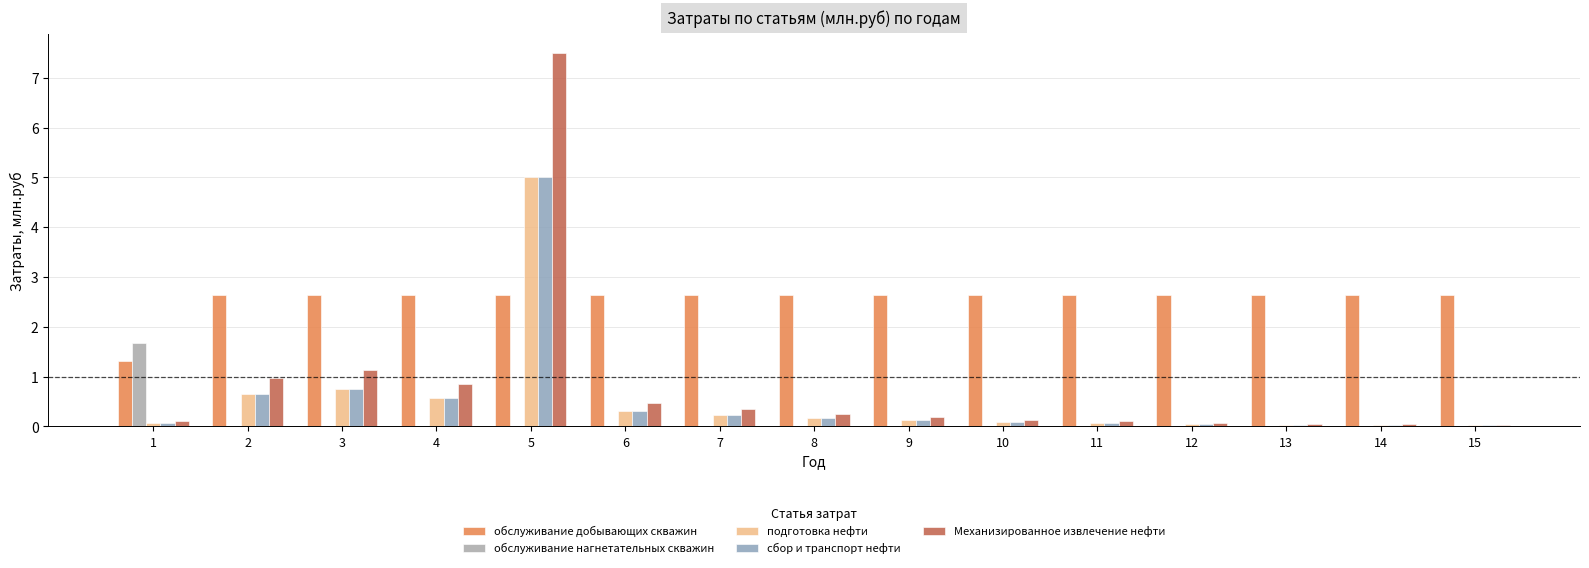

At which category is the sum across all series the highest?

5